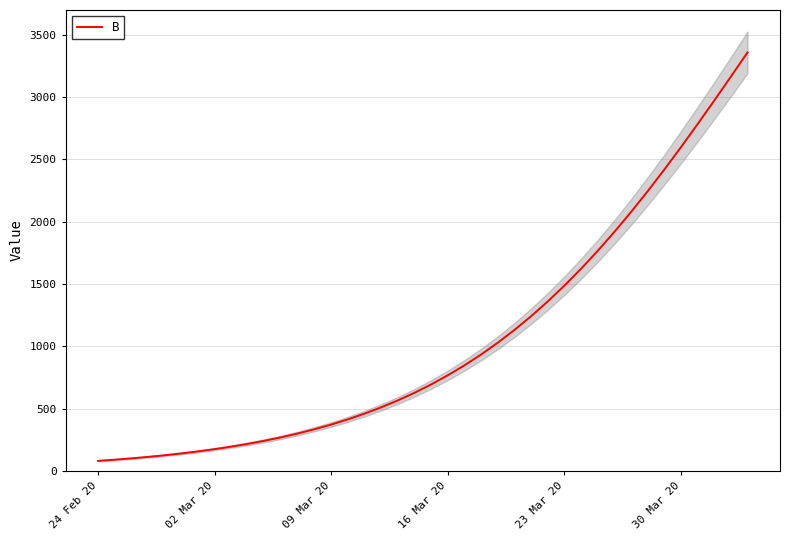

What is the lowest value of the B series?

80.9